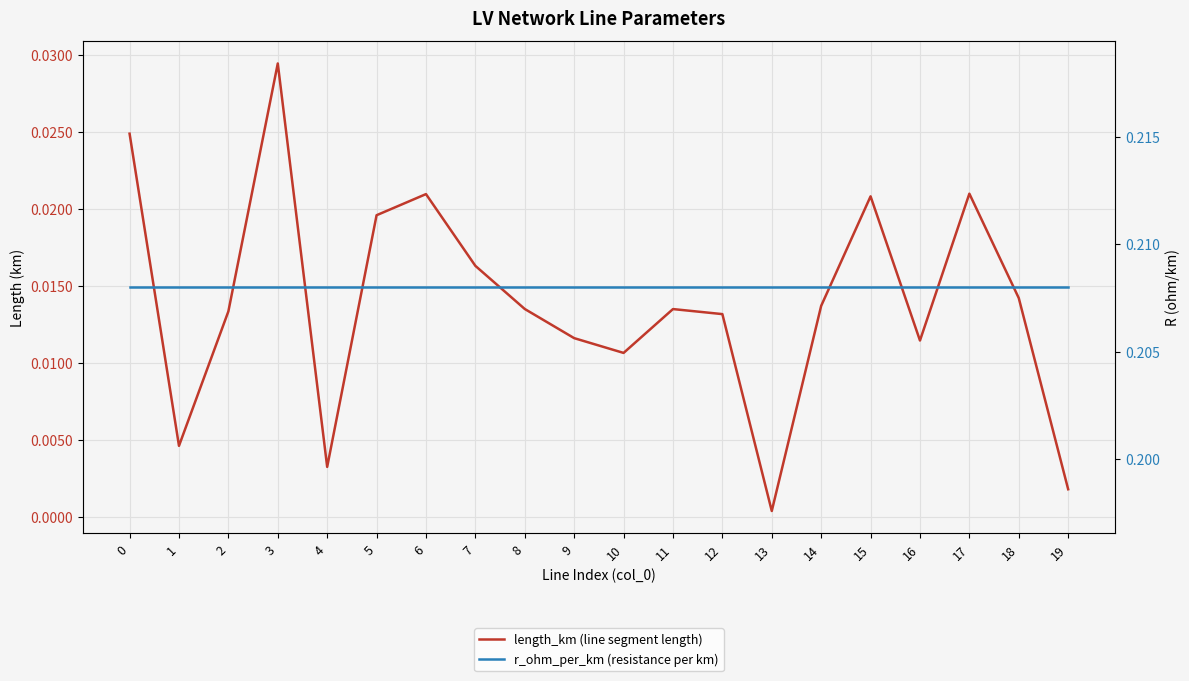

How many lines are shown in the chart?

2